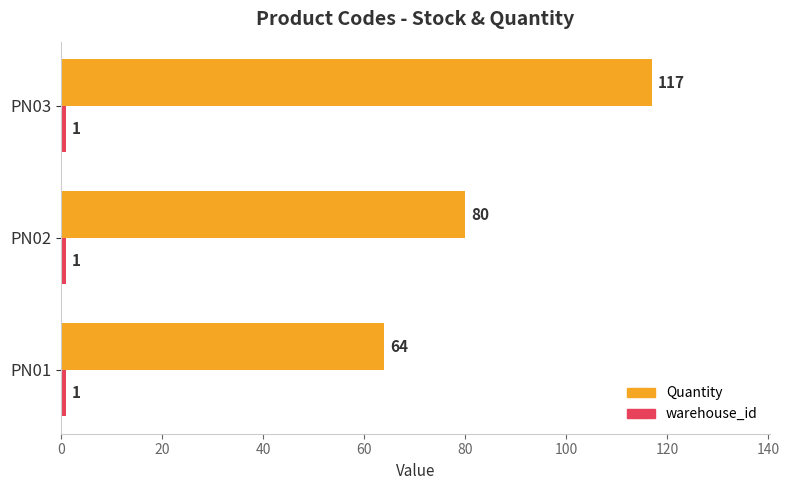

Is it true that Quantity equals 127 at PN02?

False